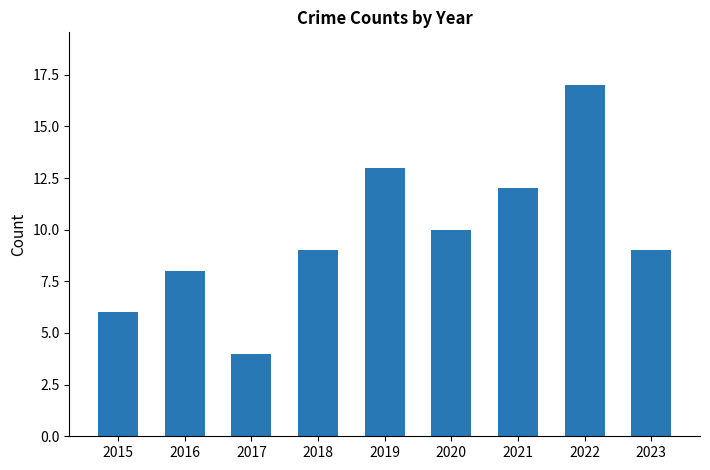

What is the difference between the maximum and minimum values?

13